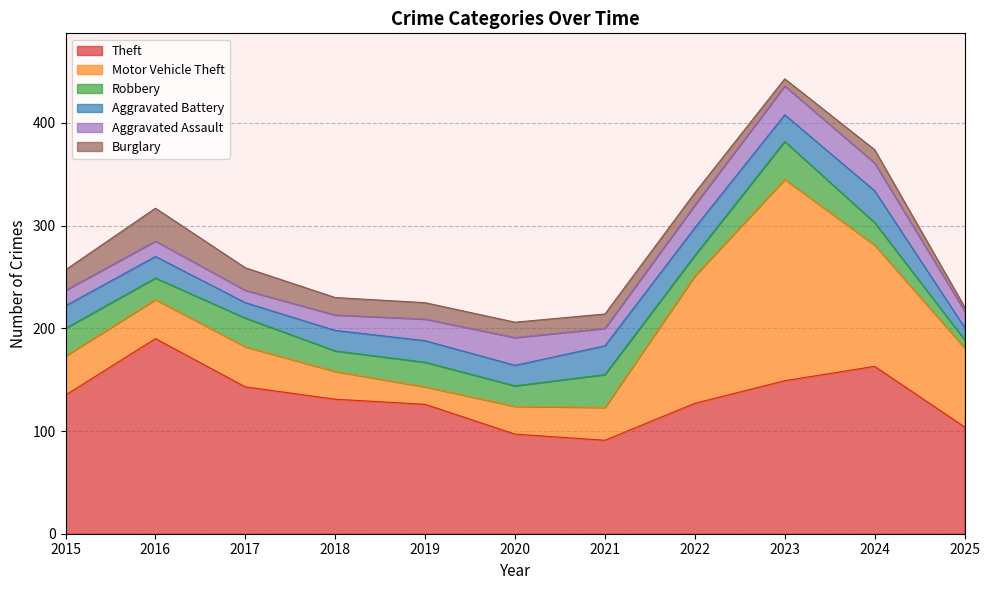

How many data points does each series have?

11